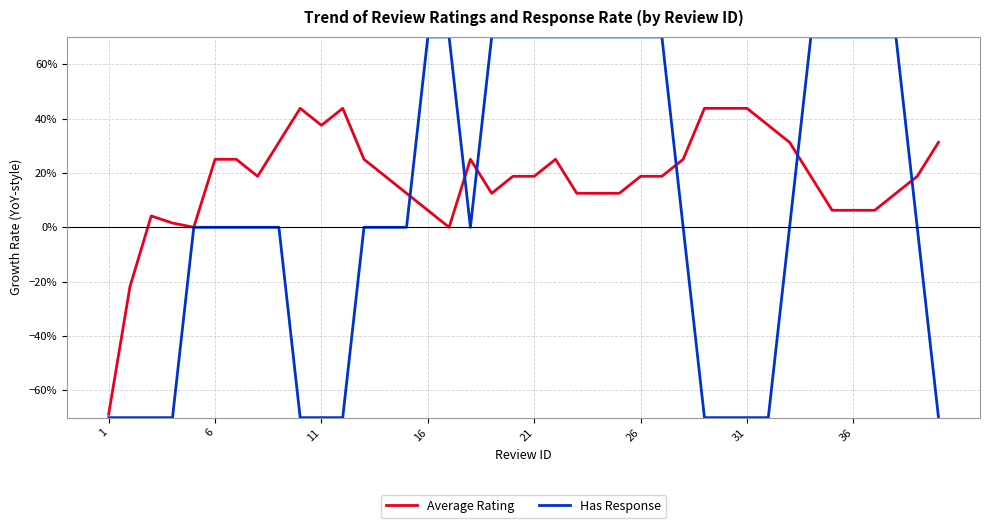

What are all the series names shown in the legend?

Average Rating, Has Response